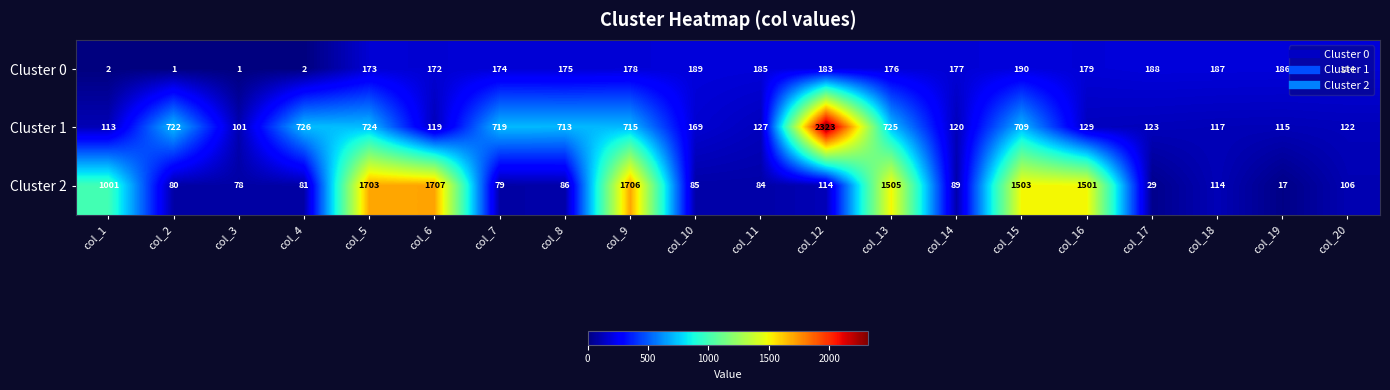

Rank the series by their maximum value, from highest to lowest.

Cluster 1, Cluster 2, Cluster 0